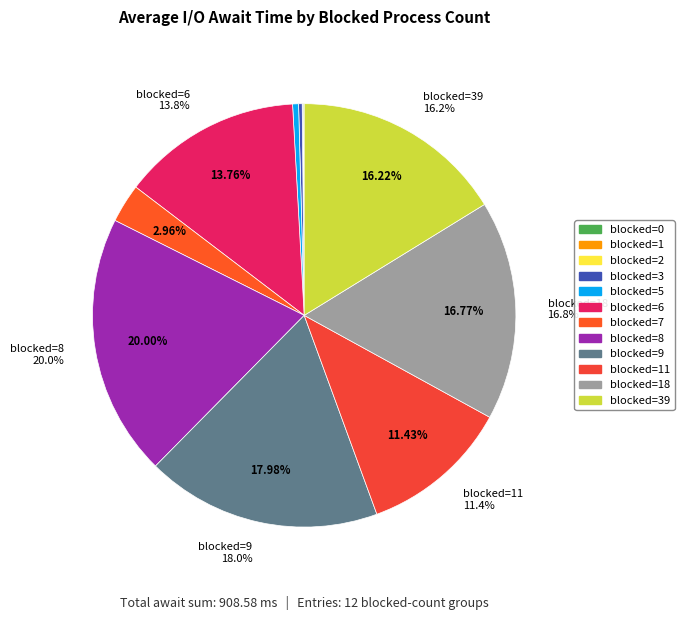

Is the sum of 11 blocked and 1 blocked greater than half?

No